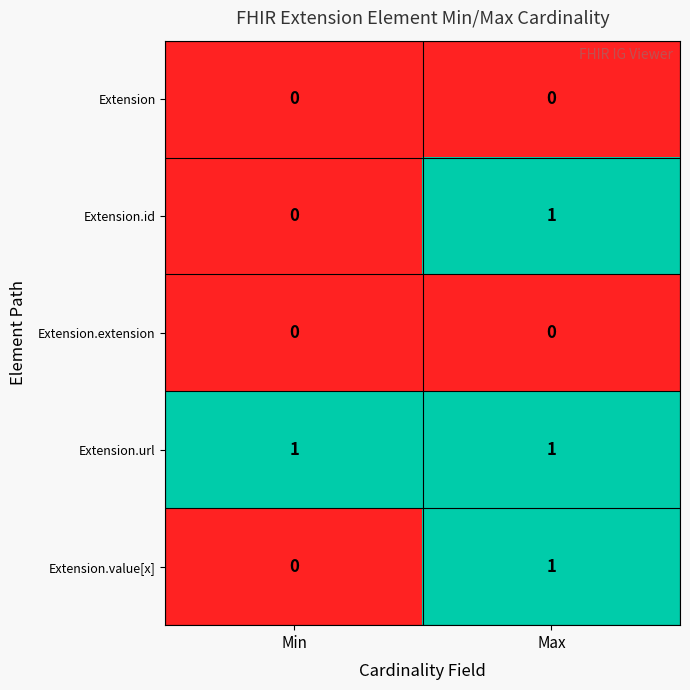

The value of Extension.url at Max is 1. True or false?

True